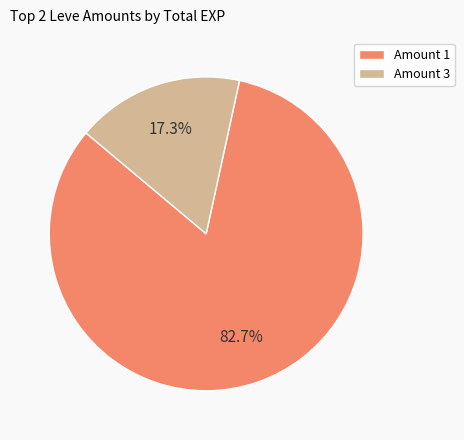

Does any single category account for the majority?

Yes